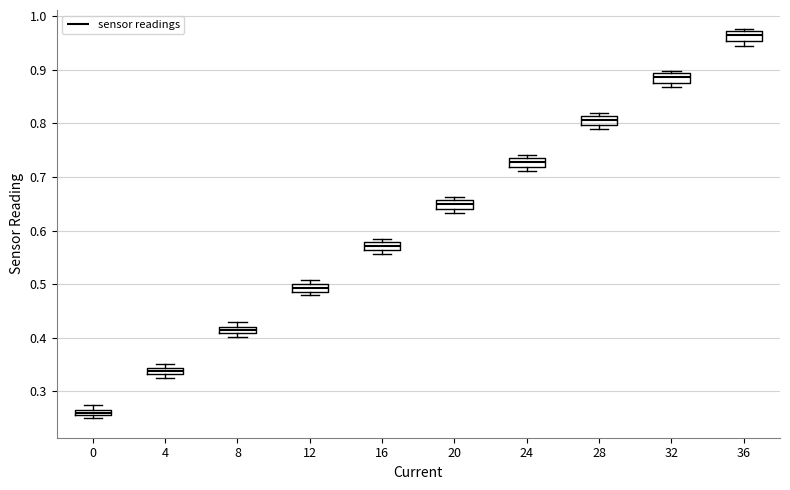

Where is the upper edge of the box at x = 8 on the y-axis? The values are not printed on the chart, so give them approximately, as read against the axis.

0.42